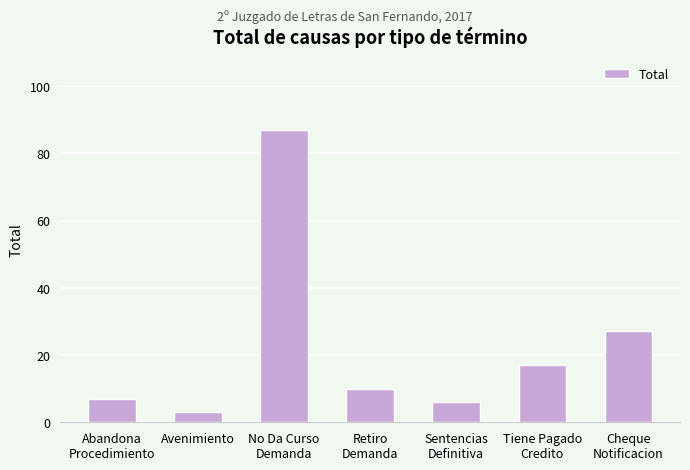

How many data points does each series have?

7